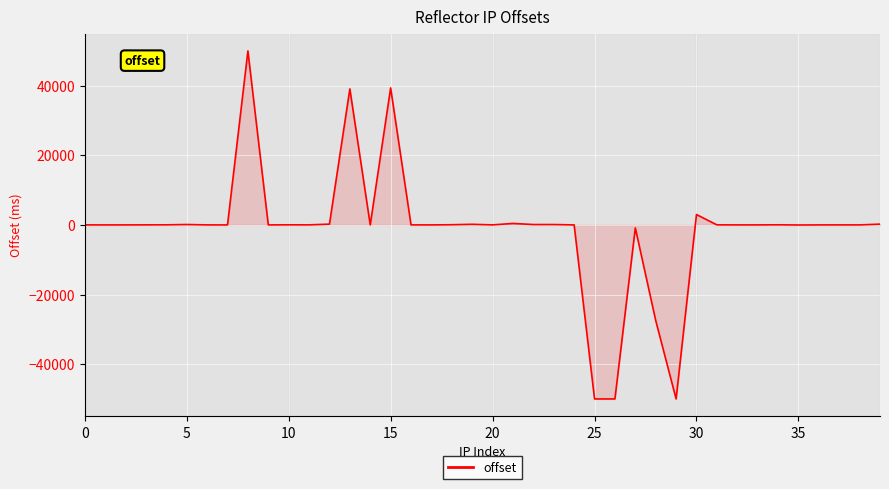

What is the average value?

-1132